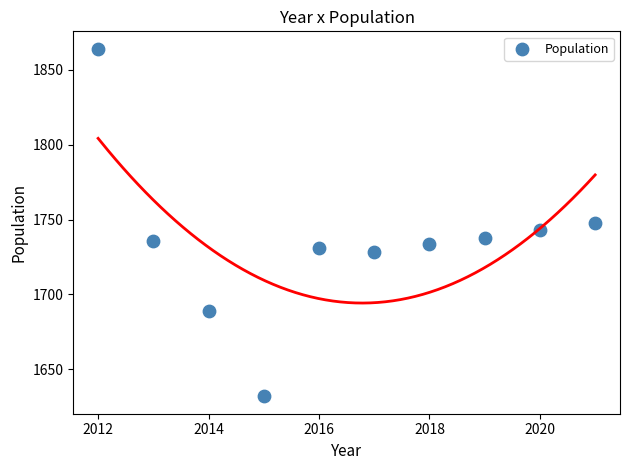

What is the range of Y values (max minus min)?

232